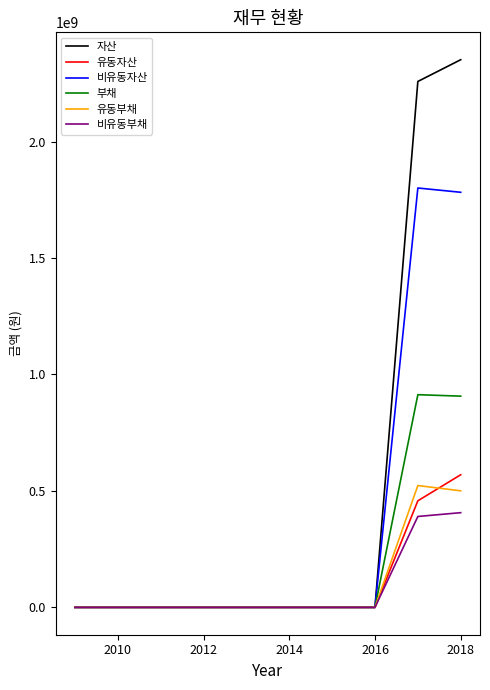

What is the maximum value shown in the chart?

2351350662